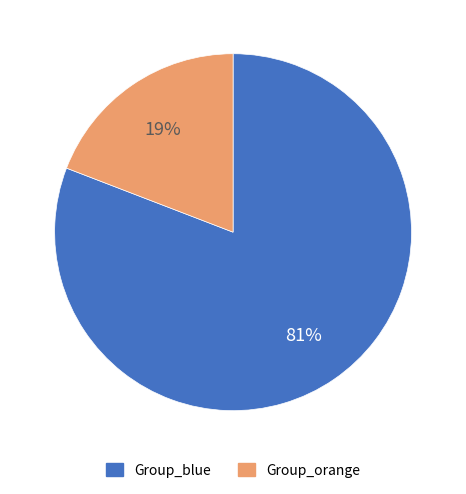

Is there any slice that represents more than half of the pie?

Yes